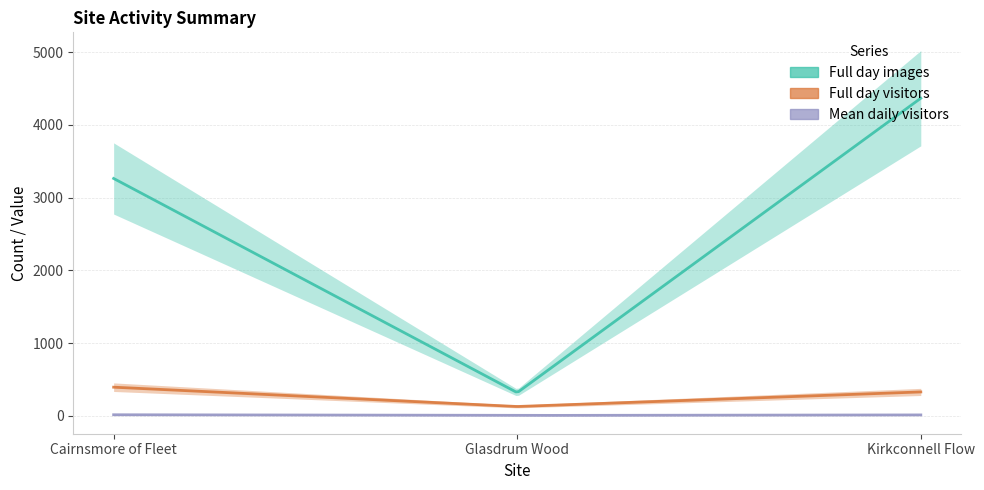

What is the maximum value for Full day visitors?

392.9